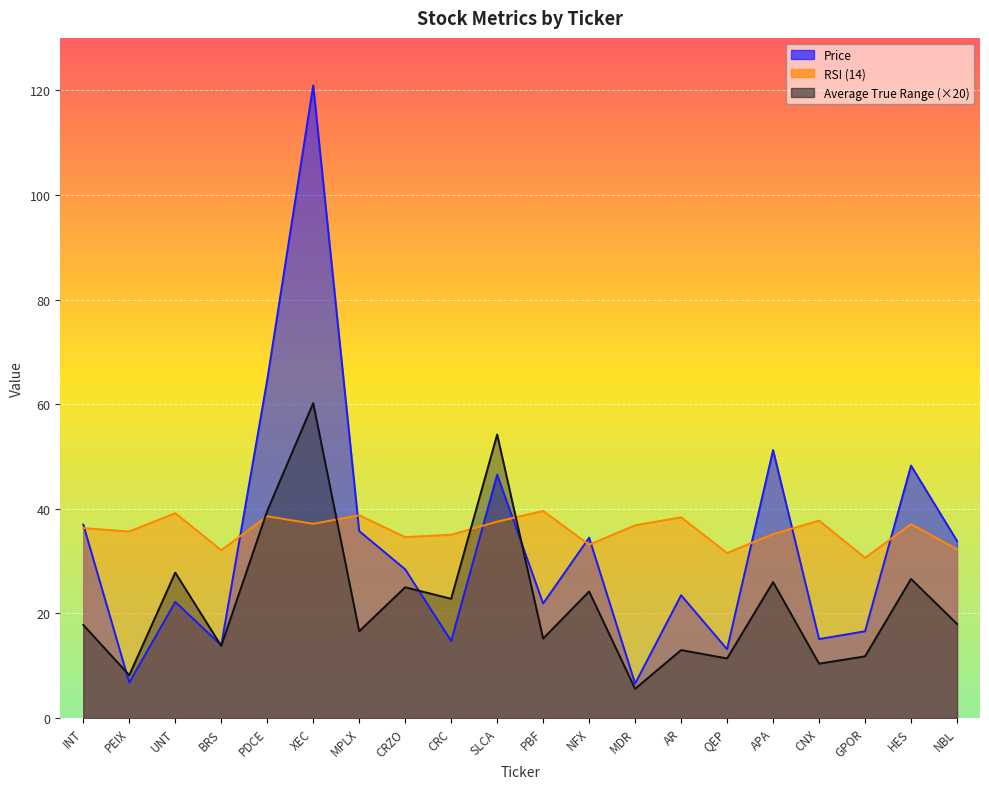

The Price series shows 10.4 at PBF. True or false?

False